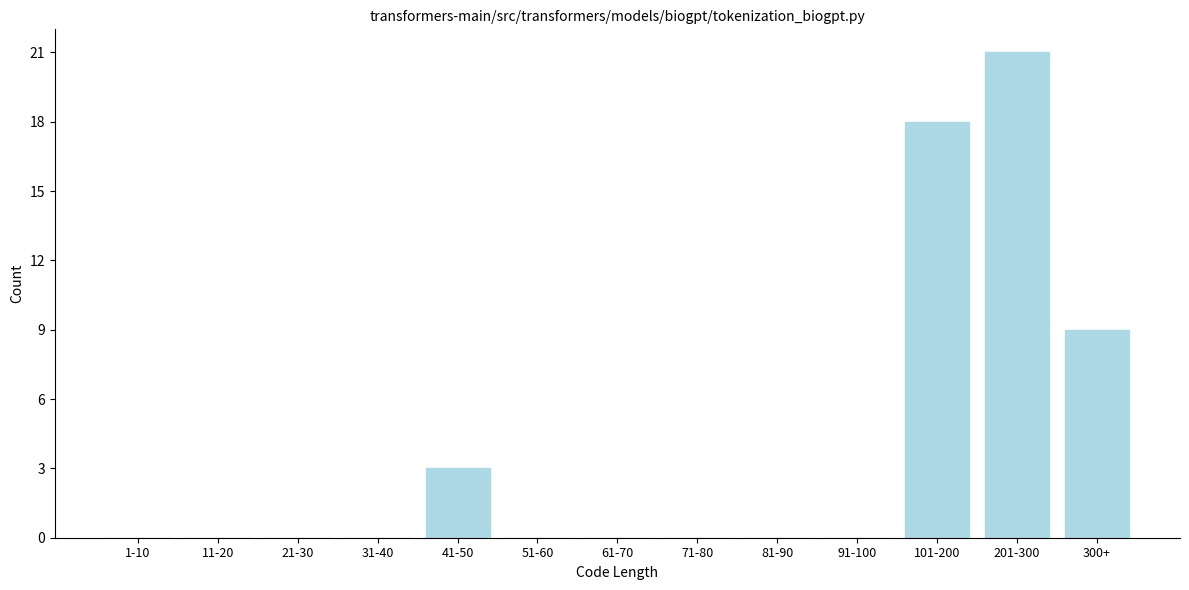

Reading left to right, transcribe all the data shown in this chart.

1-10=0	11-20=0	21-30=0	31-40=0	41-50=3	51-60=0	61-70=0	71-80=0	81-90=0	91-100=0	101-200=18	201-300=21	300+=9